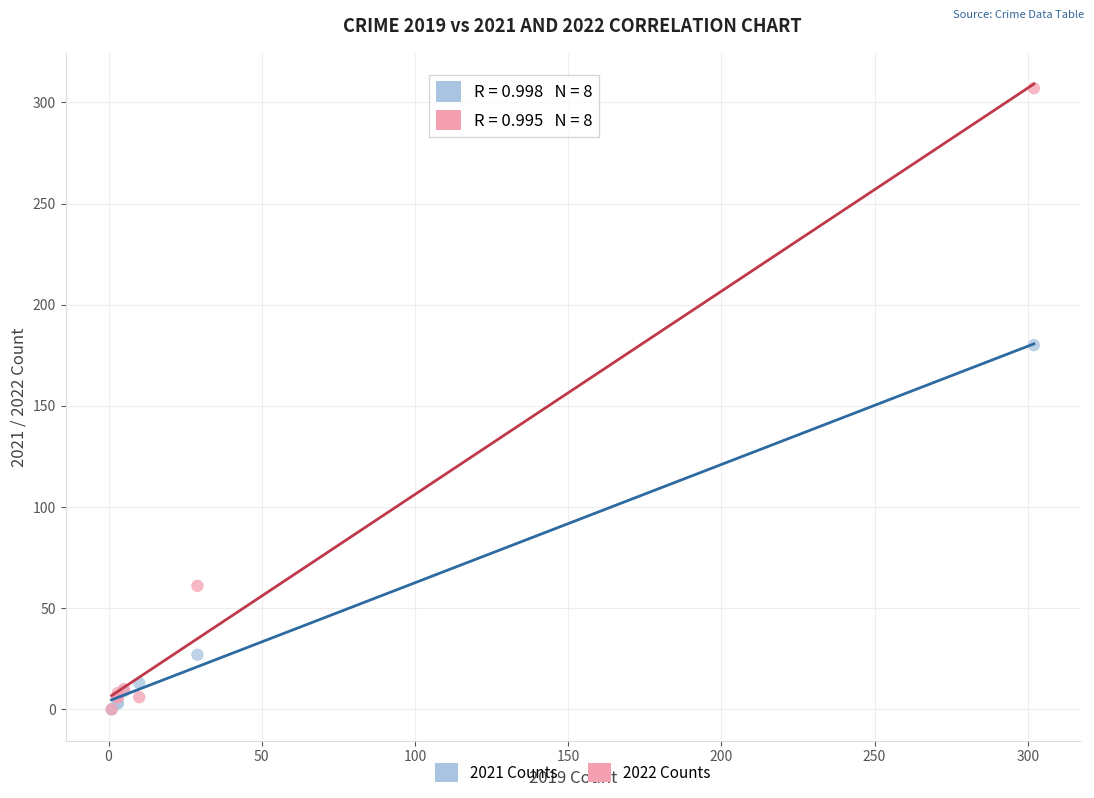

Which series contains the highest Y value?

2022 Counts